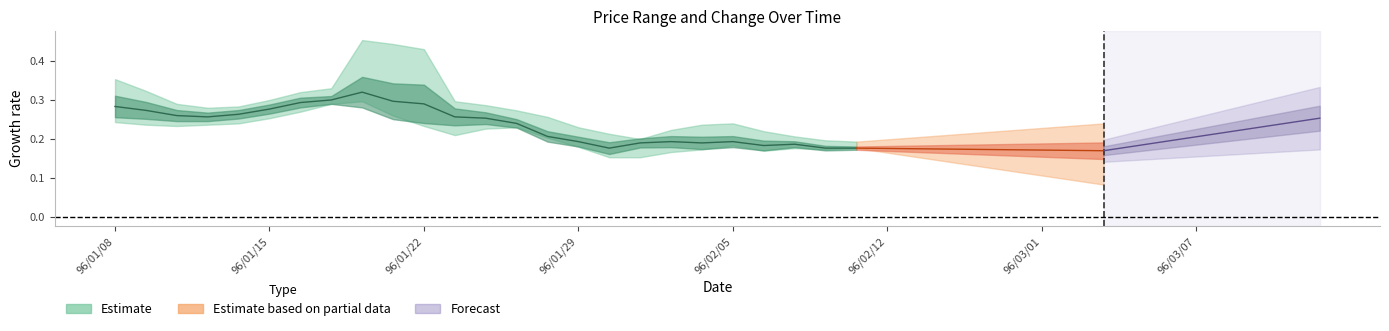

What is the difference between the highest and lowest values at 5?

0.3